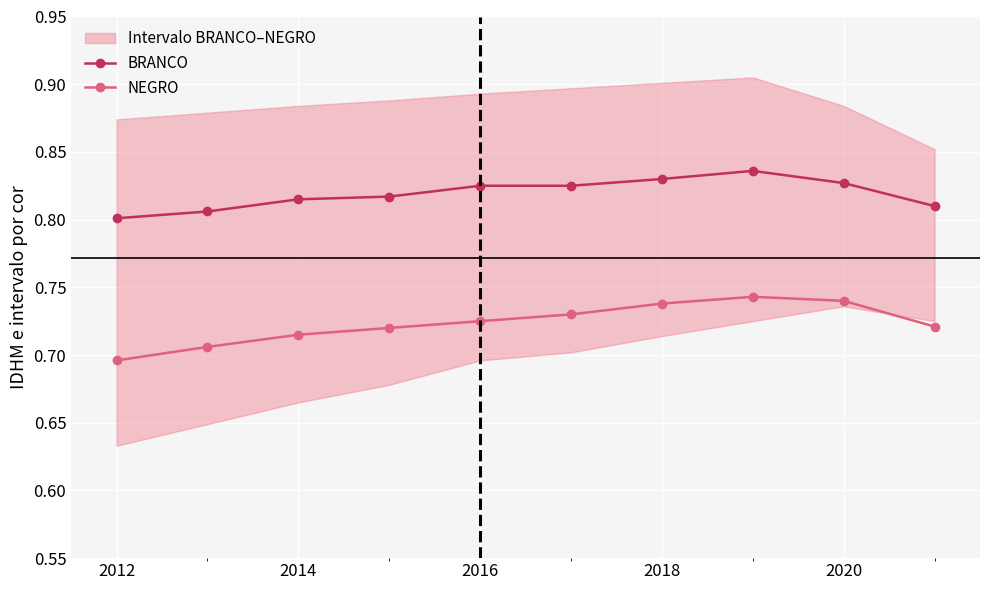

At which label does NEGRO reach its minimum?

2012